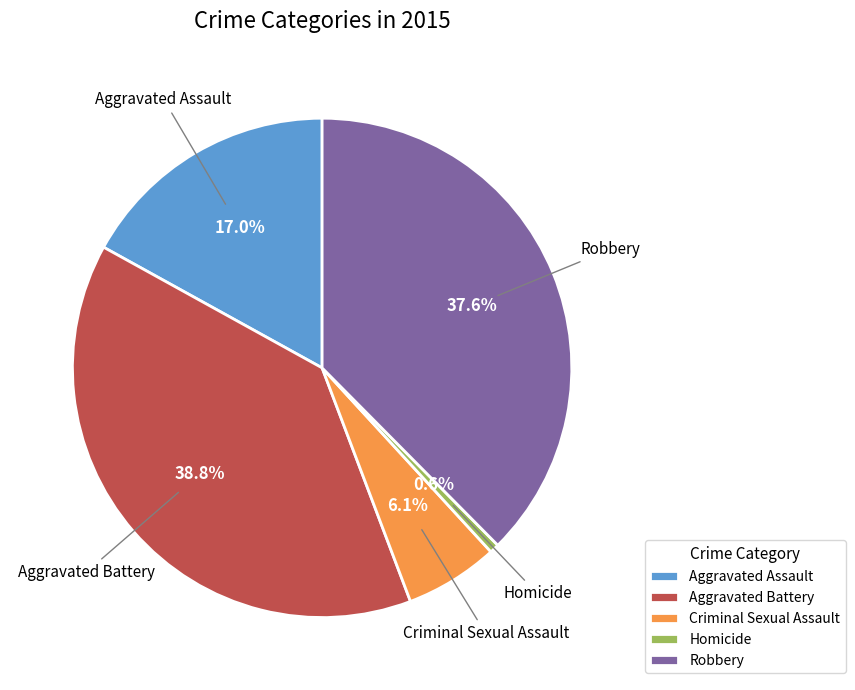

Does any single category account for the majority?

No